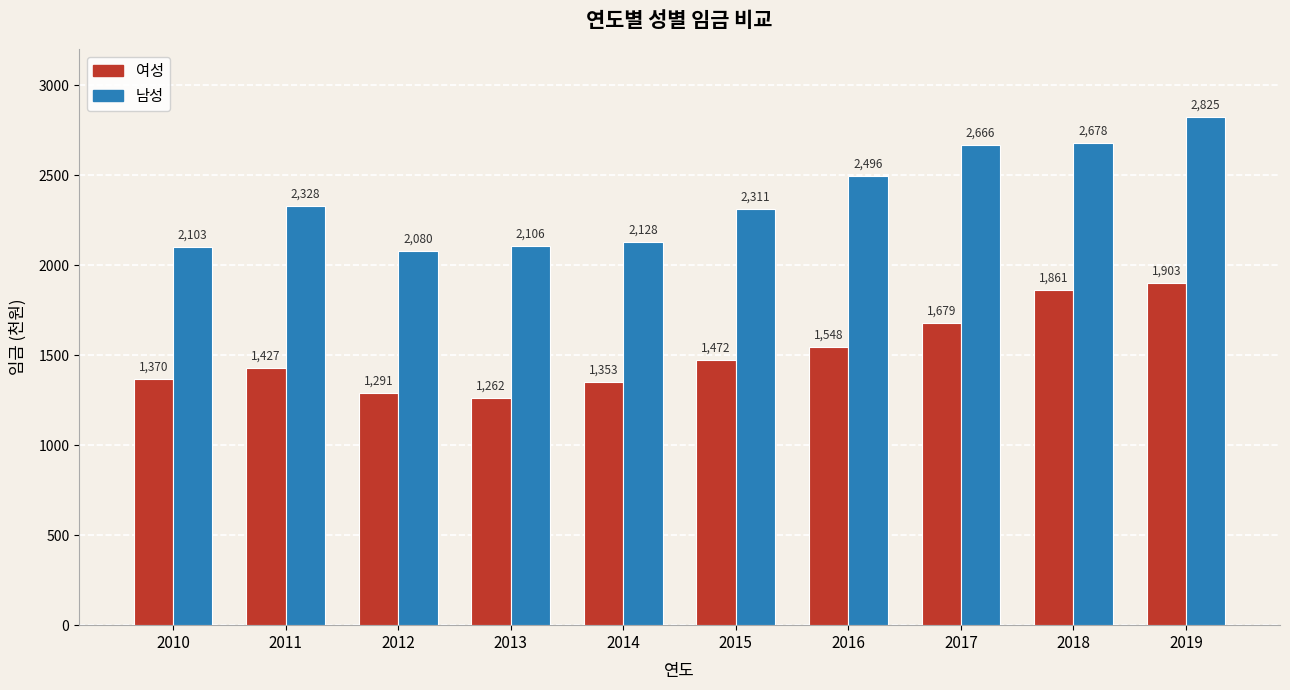

How many distinct data groups are displayed?

2